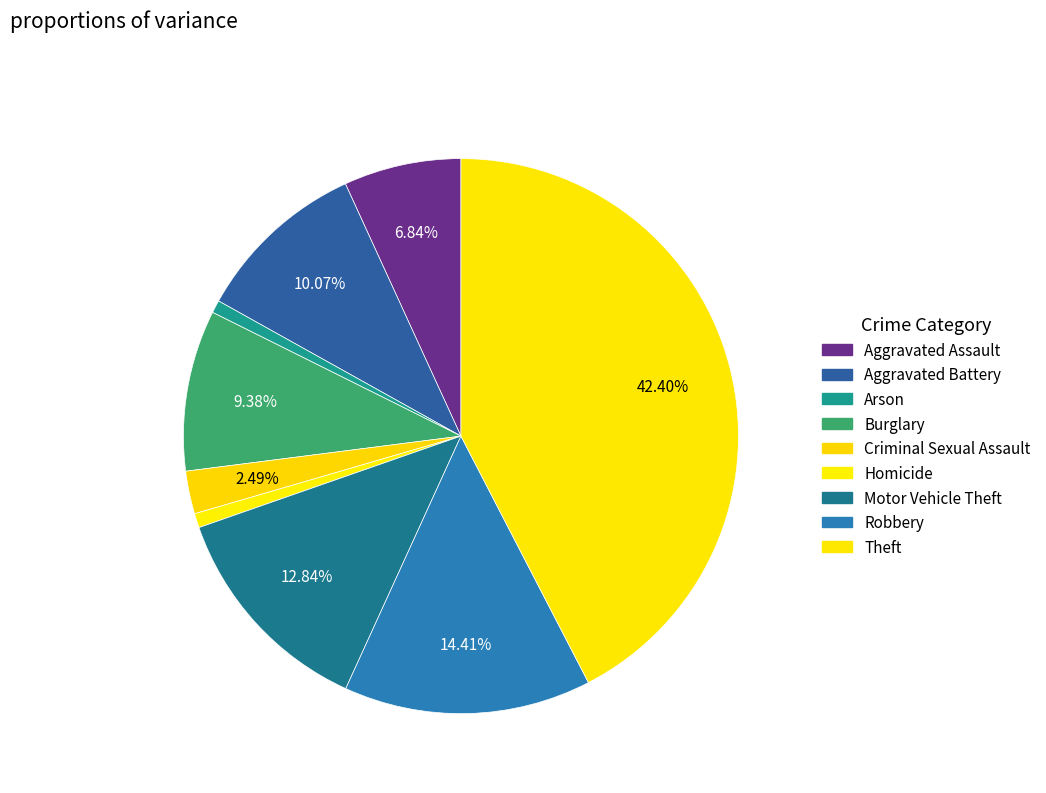

To the nearest percent, what portion does Motor Vehicle Theft represent?

13%